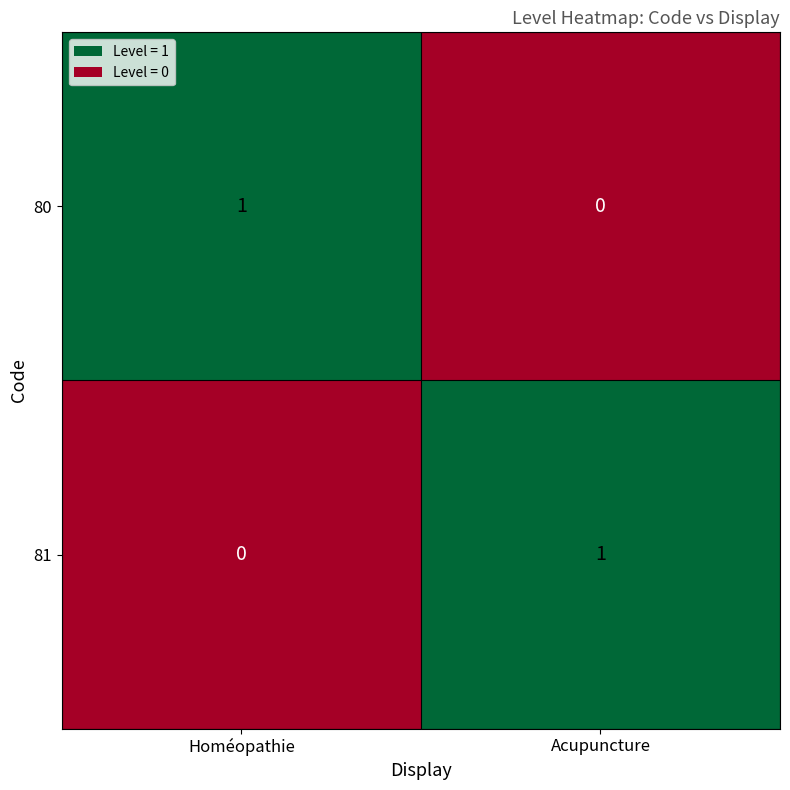

Rank the categories by 81 value from lowest to highest.

Homéopathie, Acupuncture